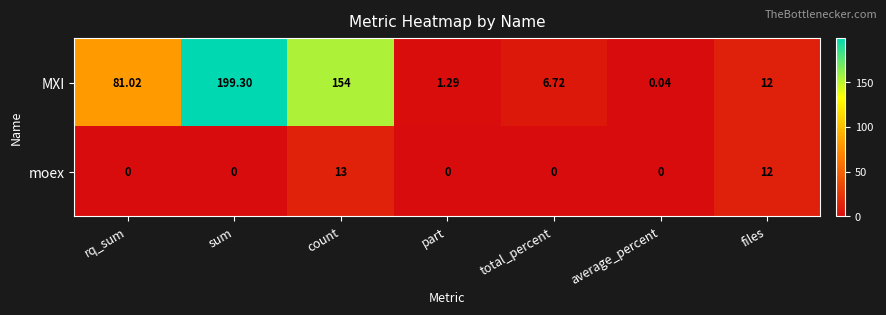

At count, list the series in order from smallest to largest.

moex, MXI